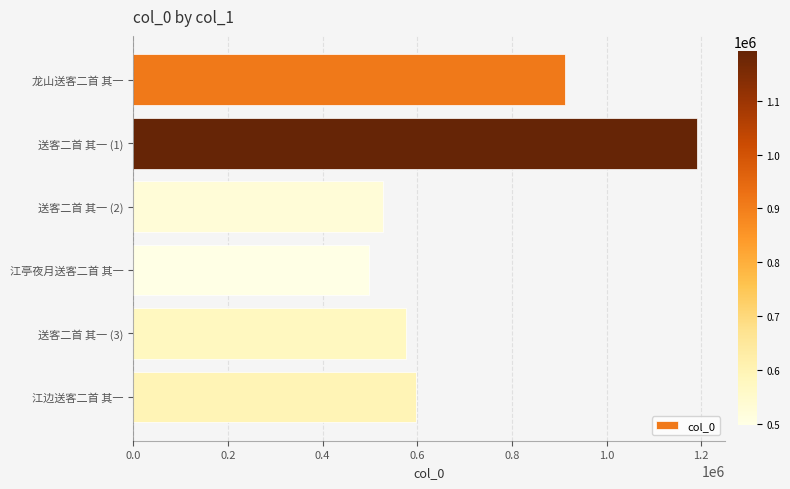

Reading bottom to top, list all the values displayed in this chart.

江边送客二首 其一=596474	送客二首 其一 (3)=576704	江亭夜月送客二首 其一=497399	送客二首 其一 (2)=528058	送客二首 其一 (1)=1191517	龙山送客二首 其一=912241